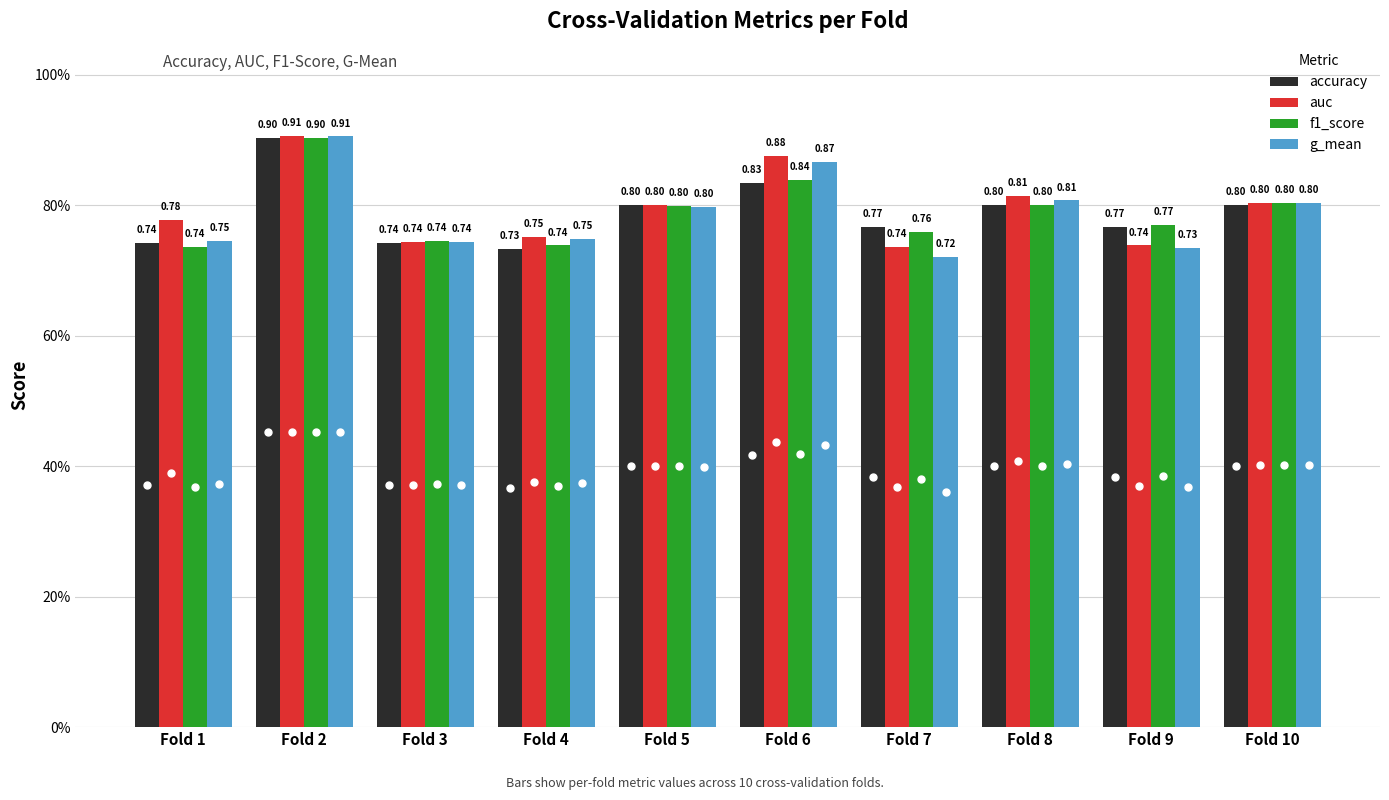

What is the value of the g_mean bar at the 10th from the left?

0.8